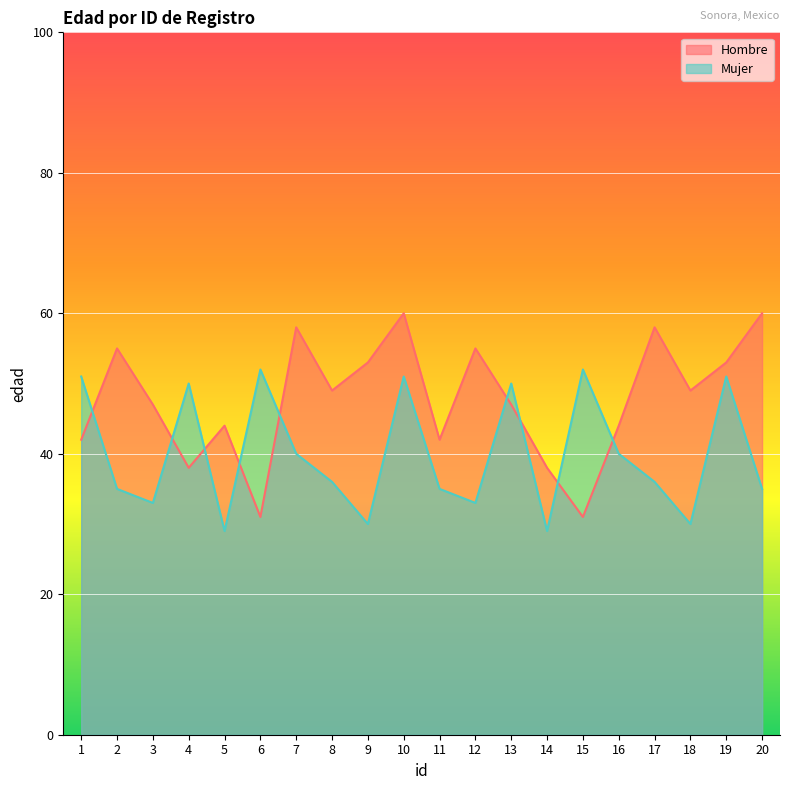

What is the sum of all Mujer values?

798